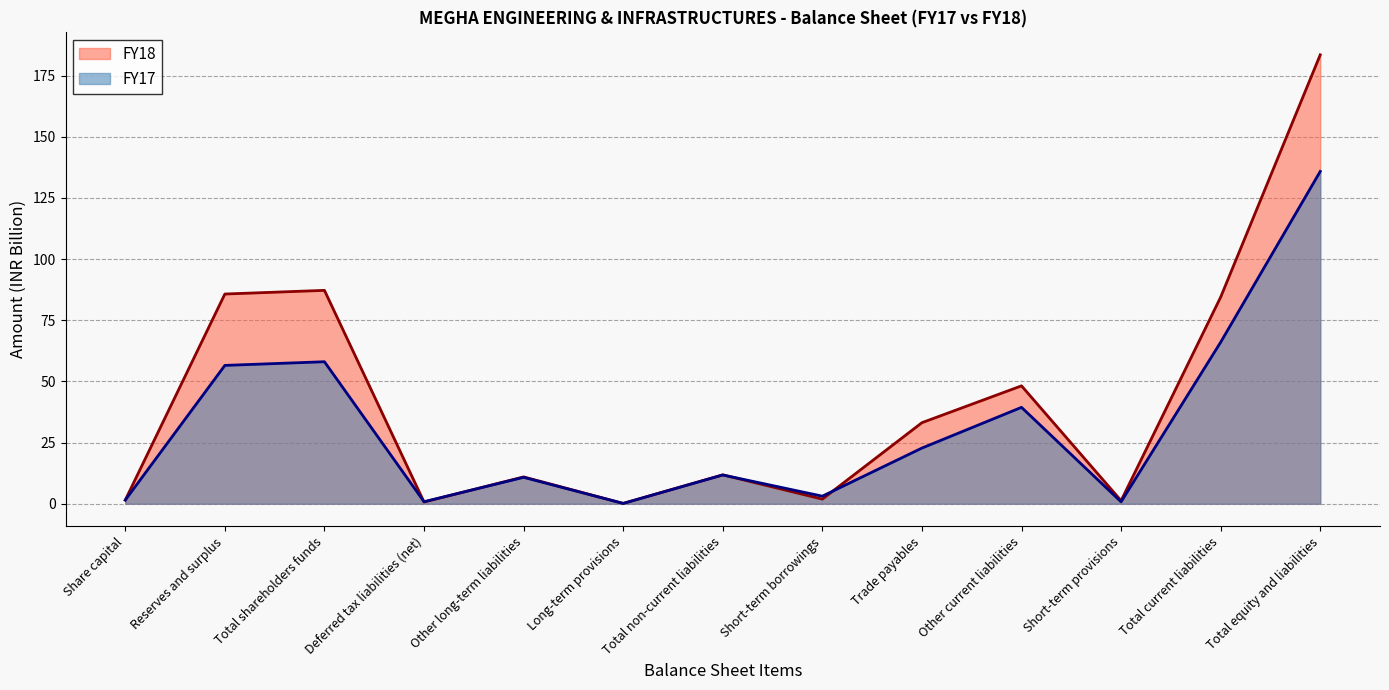

True or false: FY17 has more than 0 points higher than both neighbors.

True